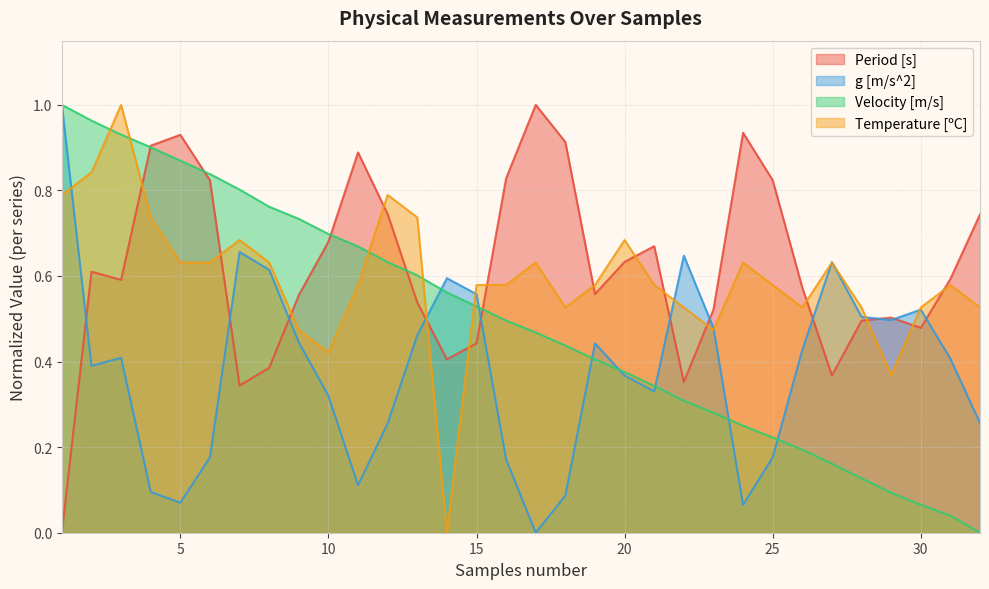

What is the value of the Velocity [m/s] point at the 30th from the left?

0.1